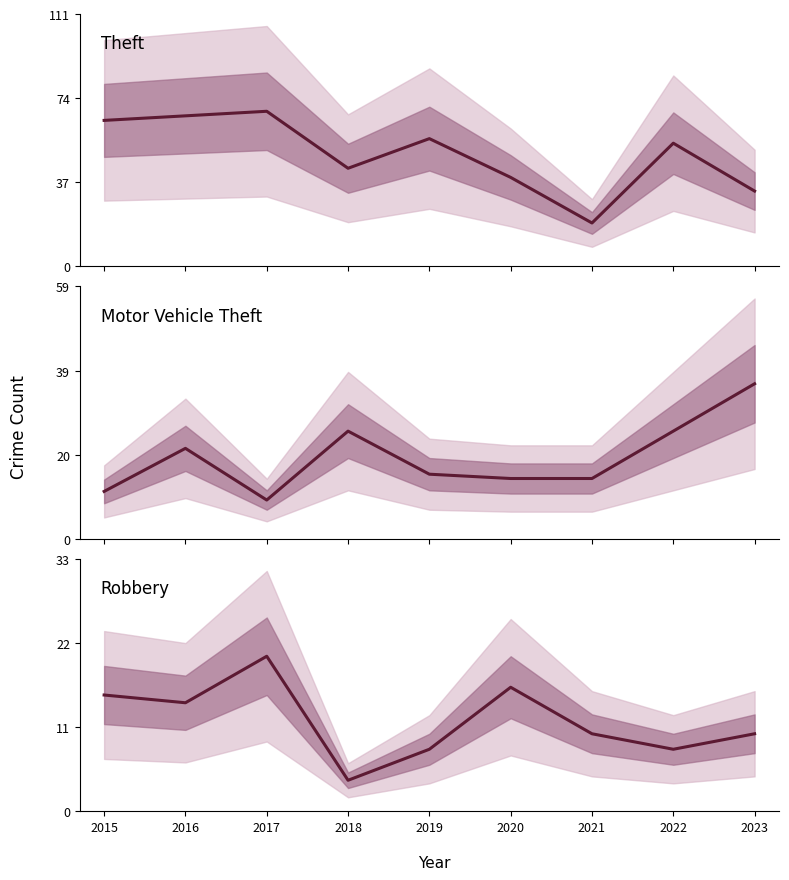

True or false: Motor Vehicle Theft has a value of 36 at 2023.

True